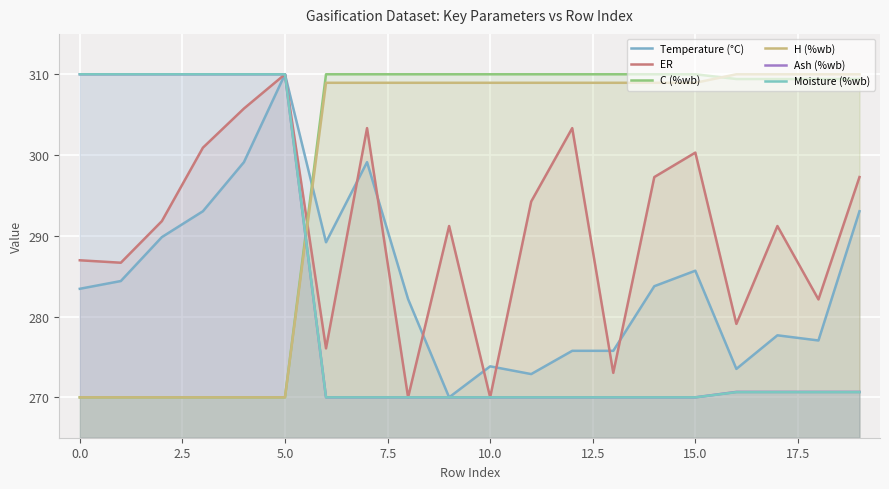

How many lines are shown in the chart?

6